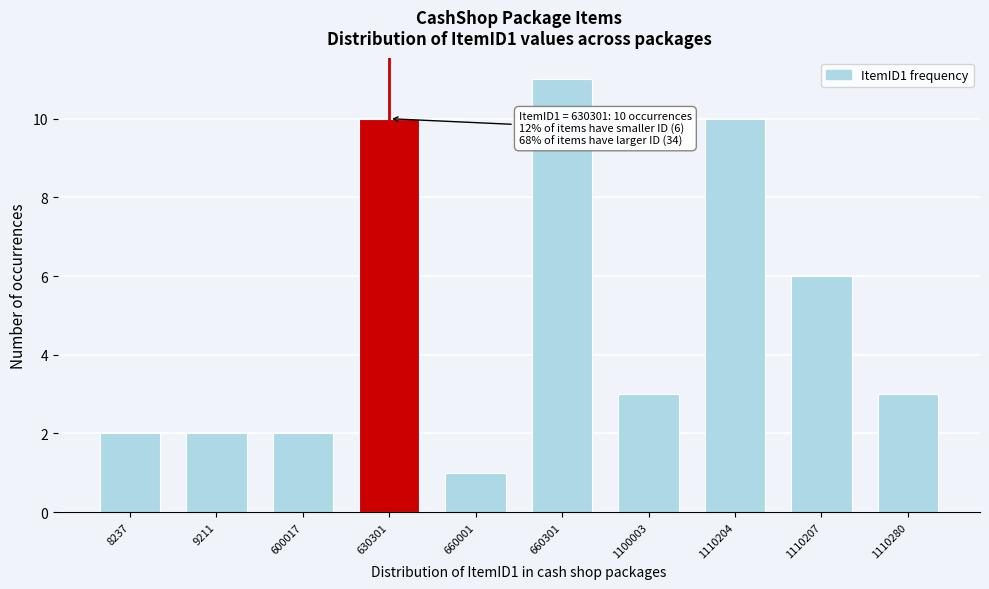

Reading left to right, transcribe all the data shown in this chart.

2	2	2	10	1	11	3	10	6	3